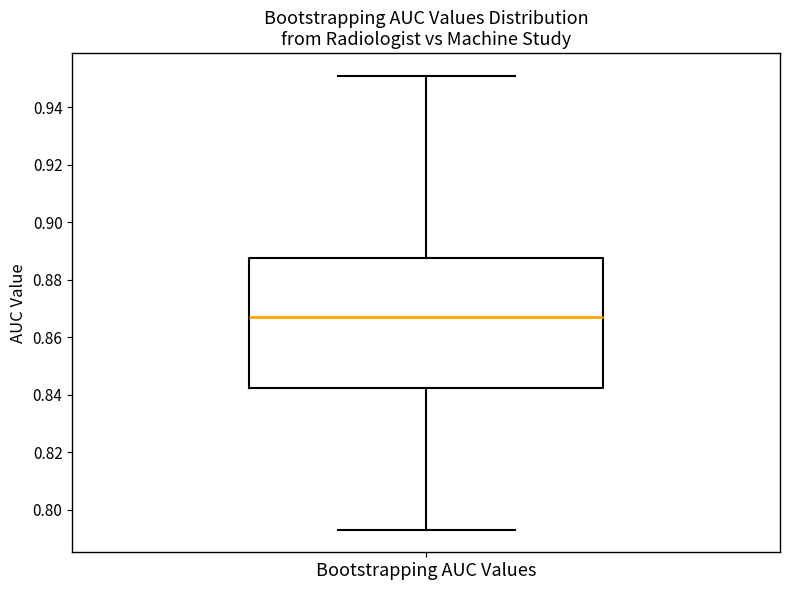

Transcribe this box plot: give where the median line is, the range the box spans, and where the two whiskers end, as read against the y-axis. The values are not printed on the chart, so give them approximately, as read against the axis.

median 0.868, box 0.842 to 0.888, whiskers 0.794 to 0.950